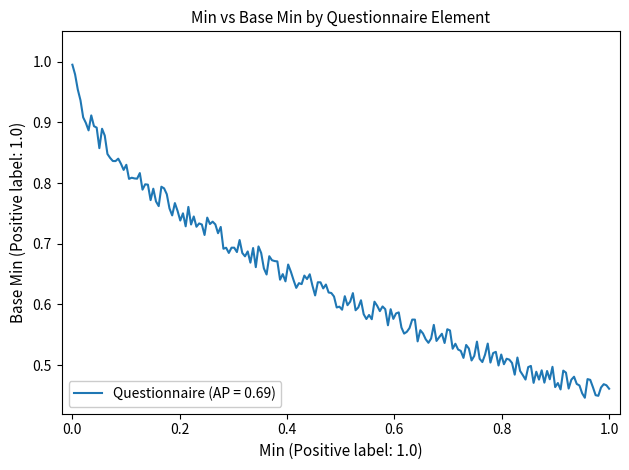

Is this an area chart (filled region under the line)?

No